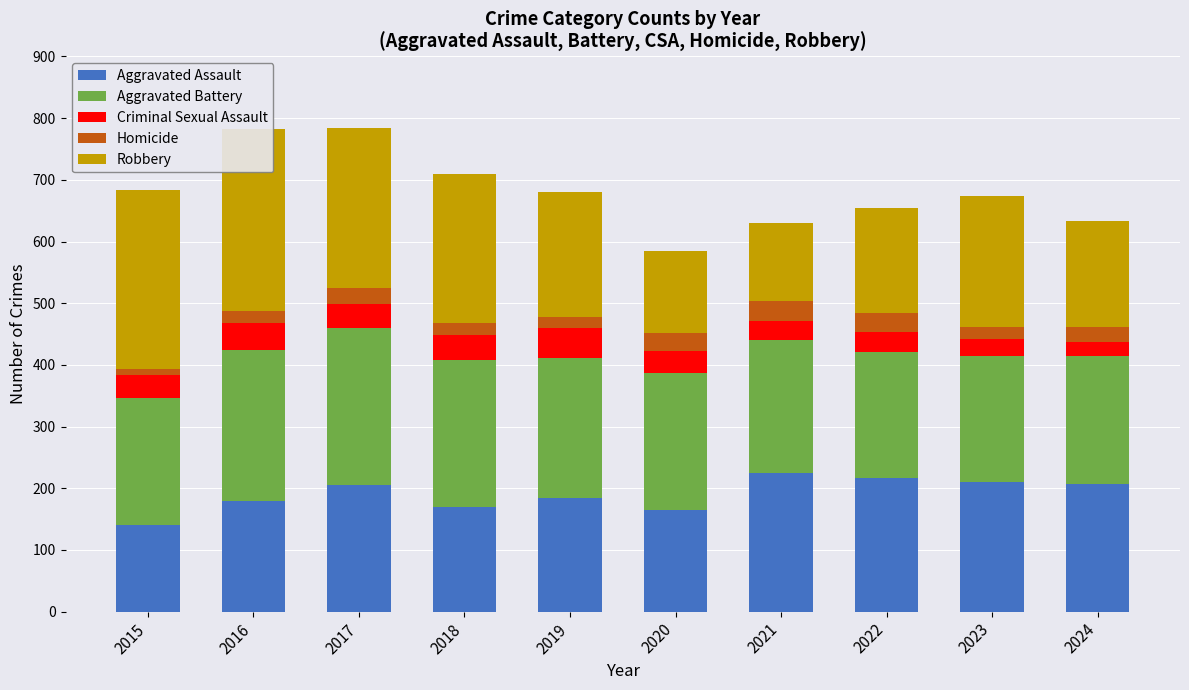

Reading right to left, transcribe all the data shown in this chart.

Aggravated Assault: 2024=207	2023=211	2022=216	2021=224	2020=164	2019=184	2018=169	2017=205	2016=180	2015=140
Aggravated Battery: 2024=208	2023=204	2022=205	2021=217	2020=223	2019=228	2018=239	2017=255	2016=244	2015=206
Criminal Sexual Assault: 2024=22	2023=27	2022=33	2021=30	2020=36	2019=48	2018=40	2017=38	2016=44	2015=37
Homicide: 2024=24	2023=19	2022=30	2021=33	2020=29	2019=17	2018=20	2017=27	2016=20	2015=10
Robbery: 2024=173	2023=213	2022=170	2021=126	2020=132	2019=203	2018=242	2017=259	2016=295	2015=291